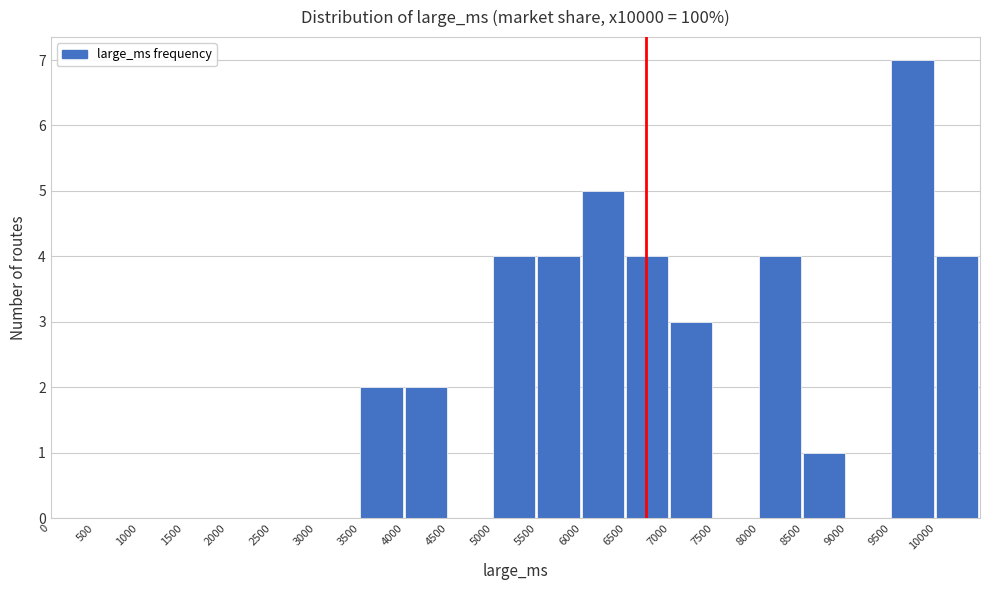

Which range on the x-axis has the tallest bar?

9500 to 10000